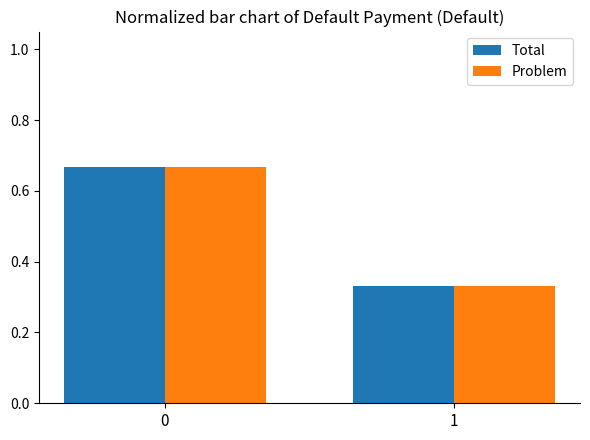

True or false: Total has a value of 0.3 at 0.

False